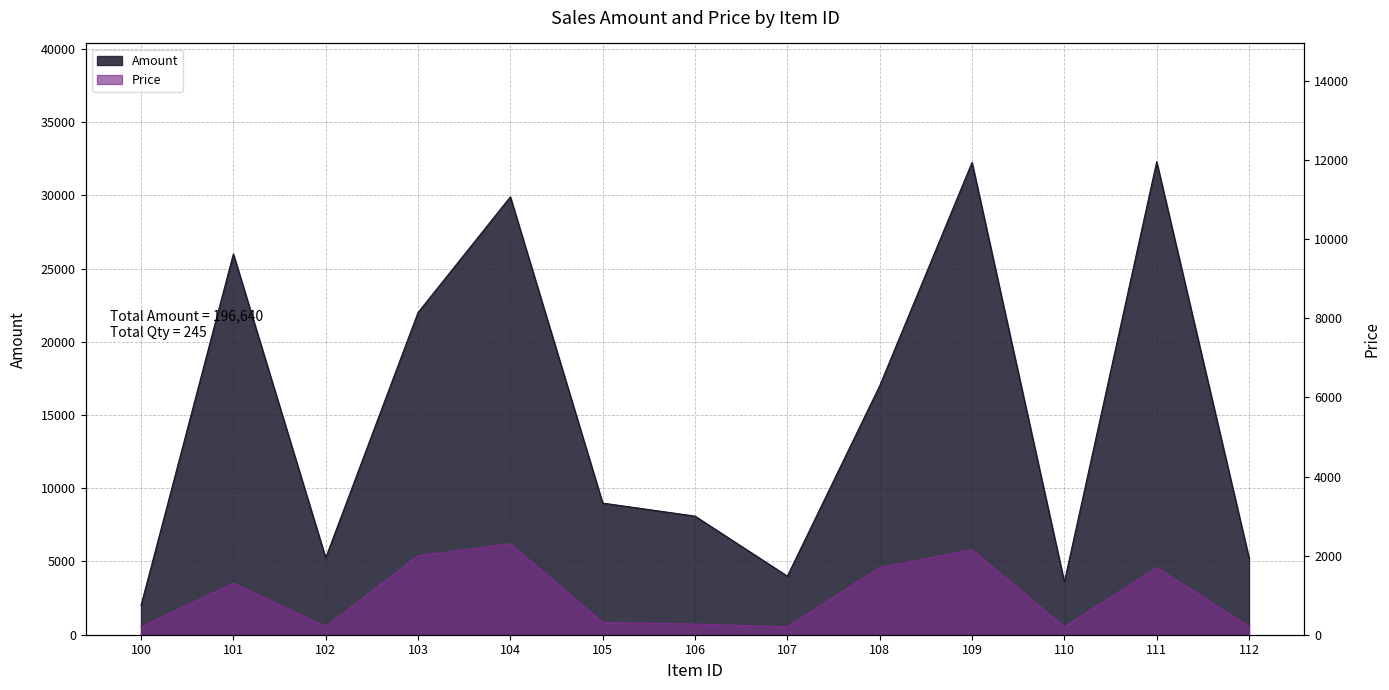

How many lines are shown in the chart?

2